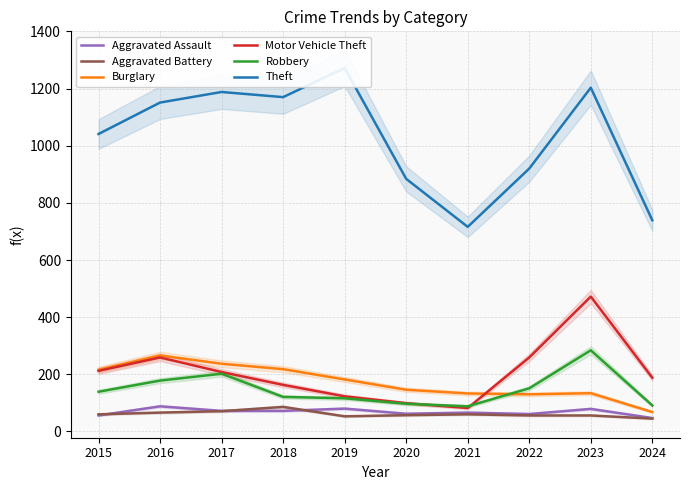

Reading left to right, what are all the values shown in this chart?

Aggravated Assault: 2015=56	2016=88	2017=72	2018=72	2019=80	2020=62	2021=66	2022=61	2023=79	2024=47
Aggravated Battery: 2015=60	2016=66	2017=71	2018=86	2019=53	2020=57	2021=60	2022=56	2023=56	2024=45
Burglary: 2015=216	2016=266	2017=237	2018=218	2019=182	2020=146	2021=133	2022=130	2023=134	2024=68
Motor Vehicle Theft: 2015=212	2016=259	2017=208	2018=163	2019=123	2020=99	2021=82	2022=259	2023=472	2024=188
Robbery: 2015=139	2016=178	2017=202	2018=121	2019=116	2020=97	2021=88	2022=151	2023=284	2024=91
Theft: 2015=1041	2016=1151	2017=1188	2018=1170	2019=1272	2020=884	2021=716	2022=920	2023=1203	2024=739